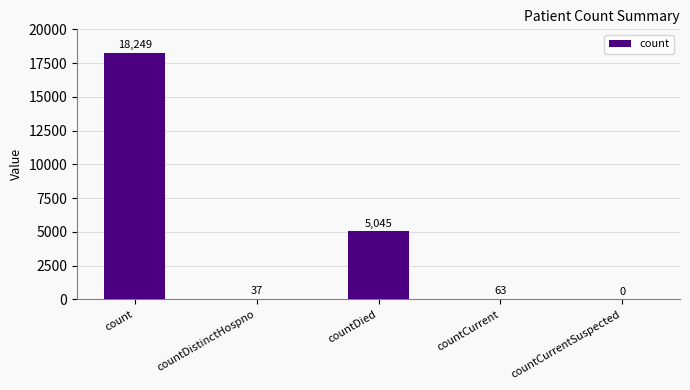

What is the sum of the values at countCurrentSuspected and countDied?

5045